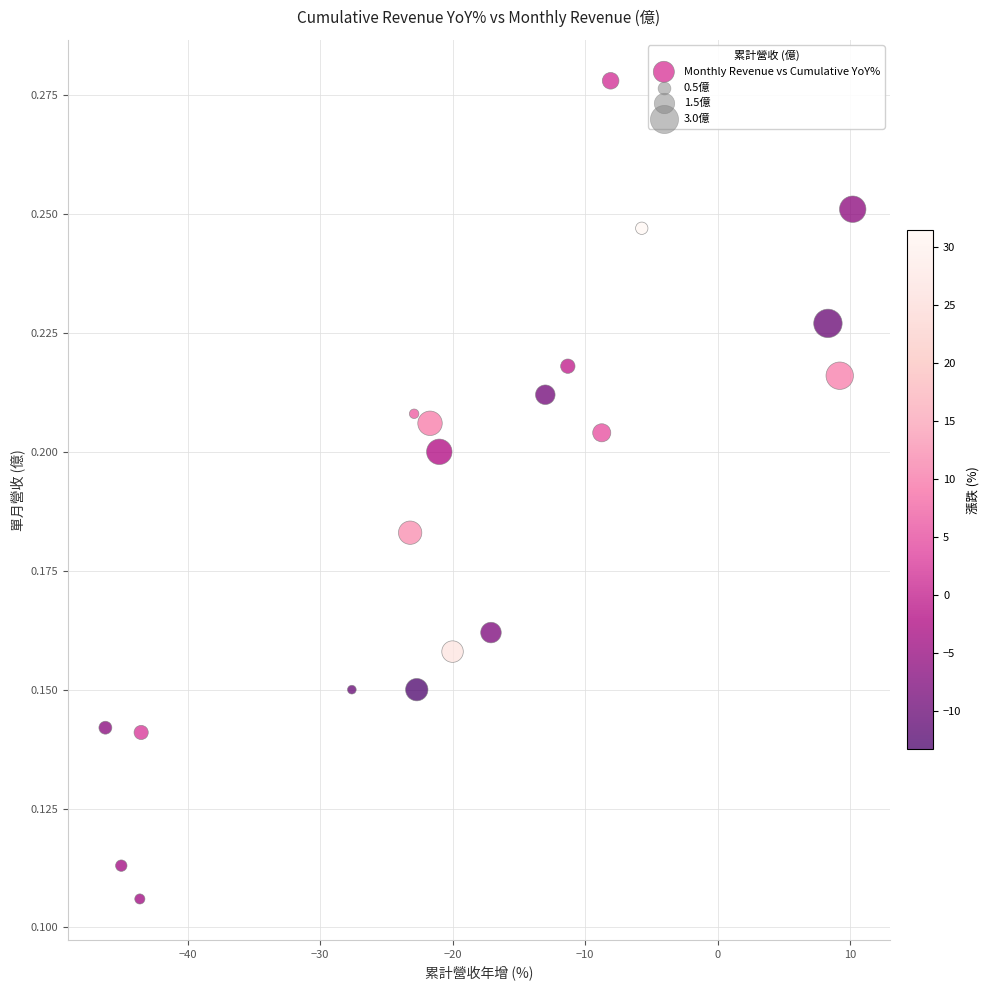

What is the range of X values (max minus min)?

56.4